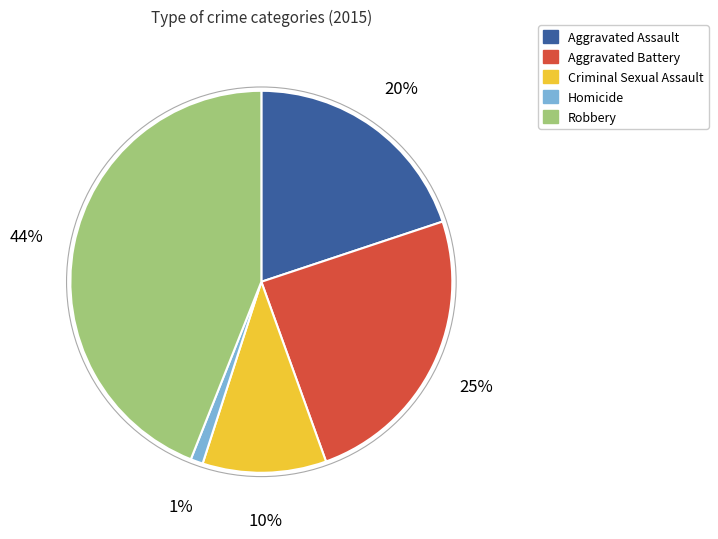

What is the smallest slice in the pie chart?

Homicide